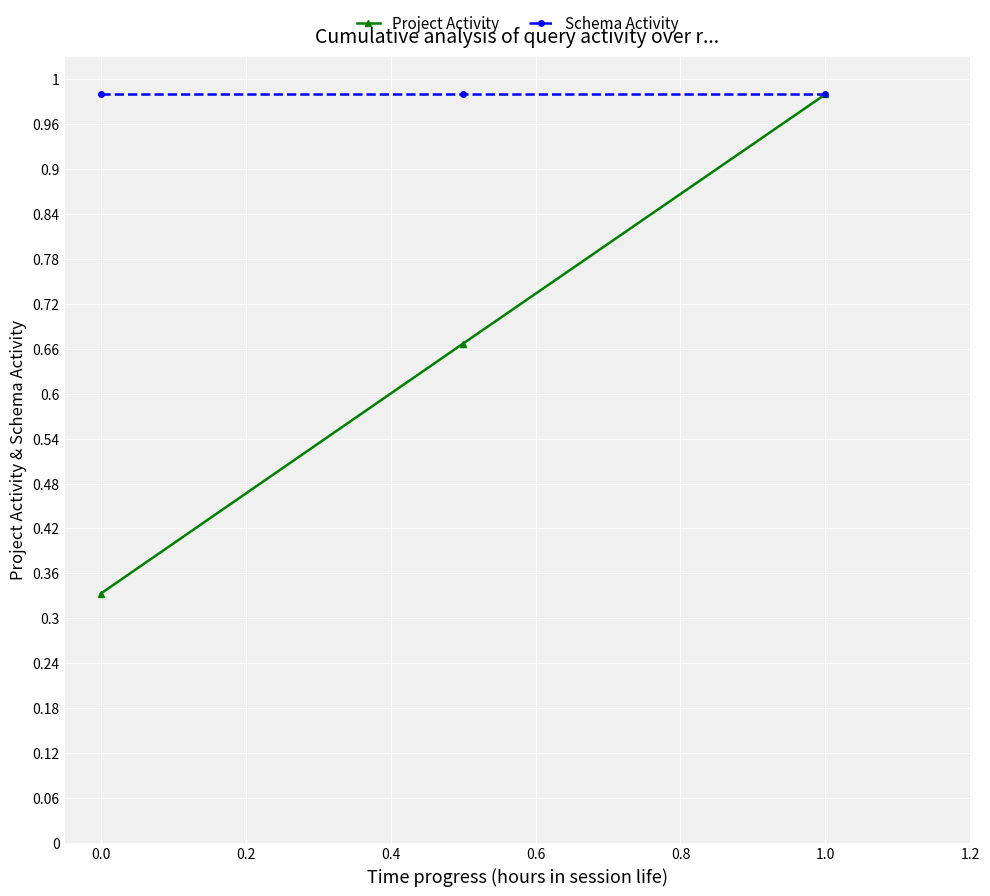

Does the chart have visible grid lines?

Yes